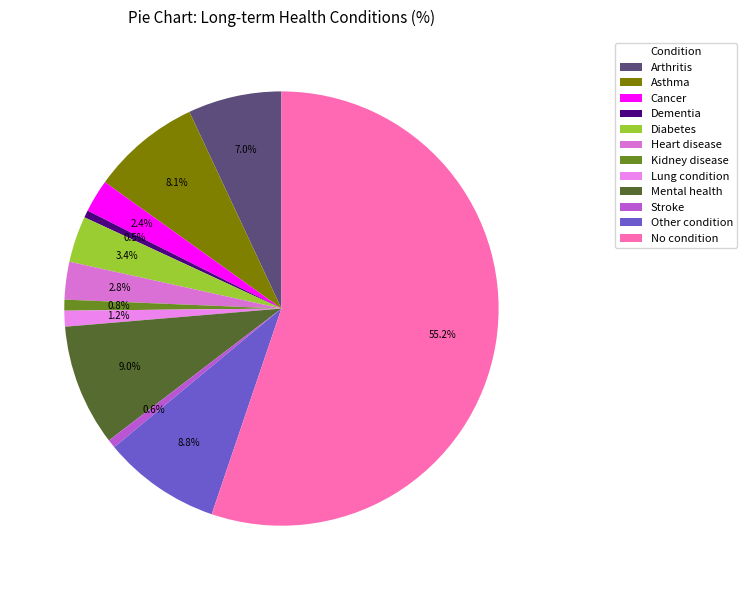

Does No condition represent more than half of the total?

Yes